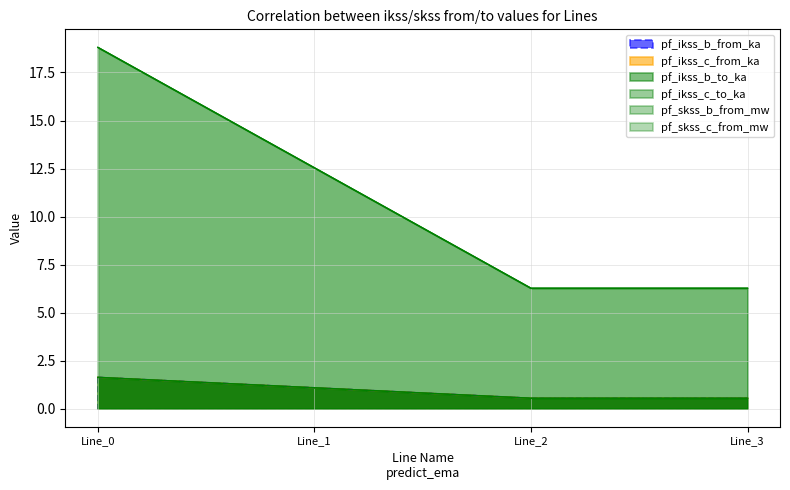

At which label does pf_ikss_b_to_ka reach its minimum?

Line_2